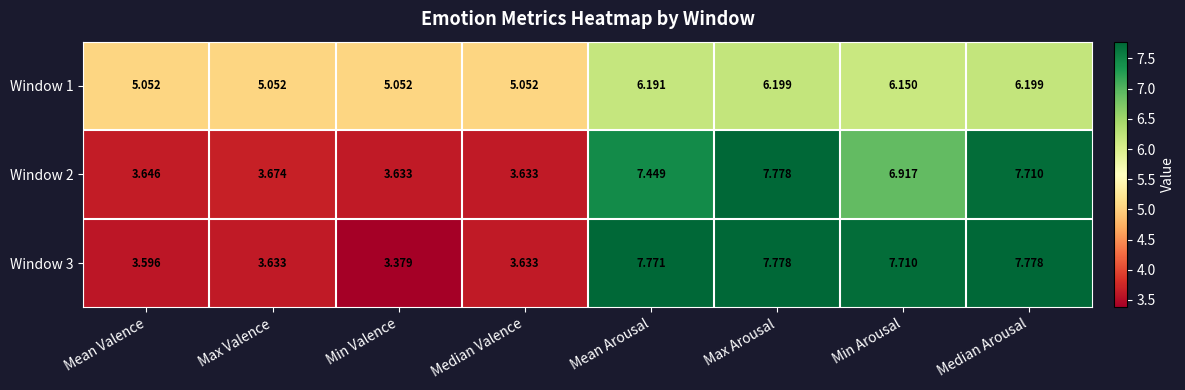

At which label does Window 2 reach its peak?

Max Arousal